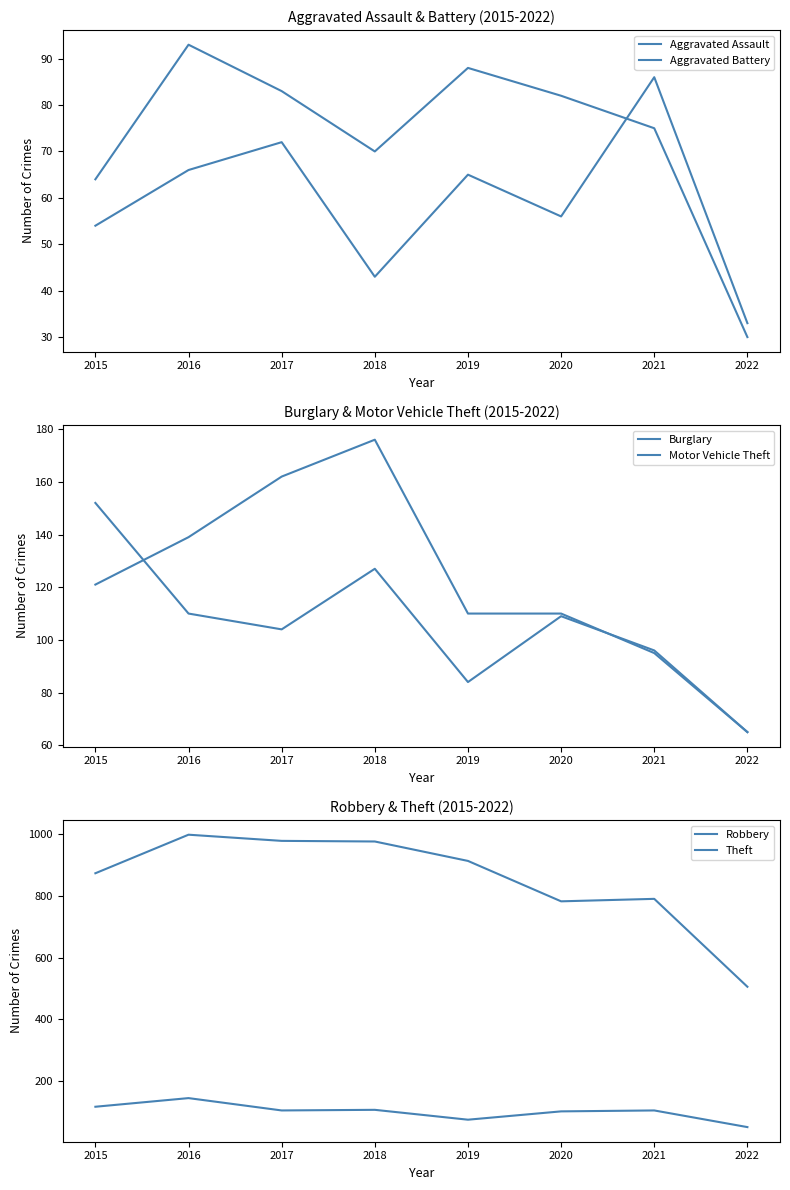

What is the approximate value of Motor Vehicle Theft at 2018, to the nearest 5?

125